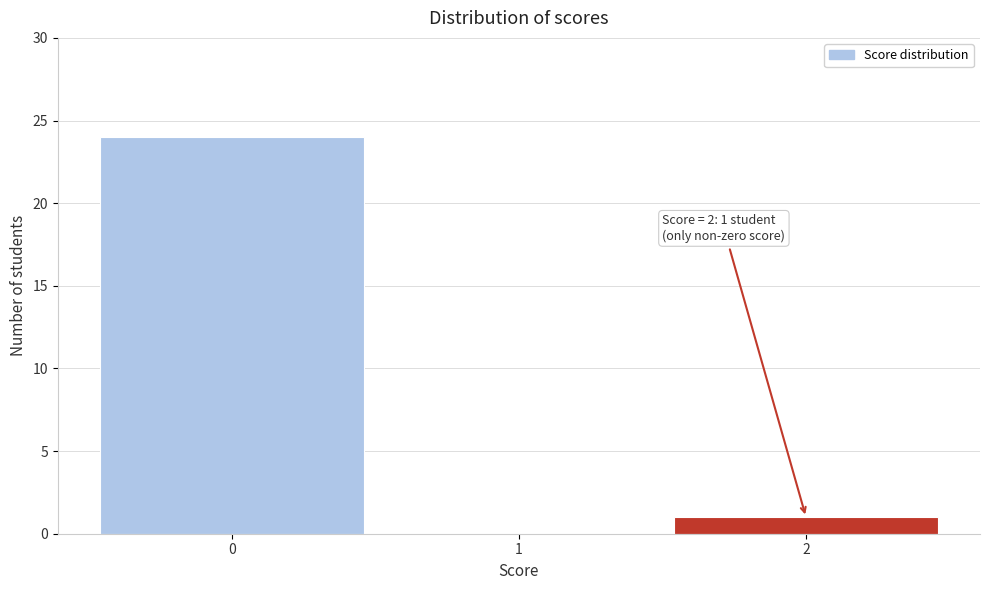

Over which range of the x-axis is the bar tallest?

-0.5 to 0.5